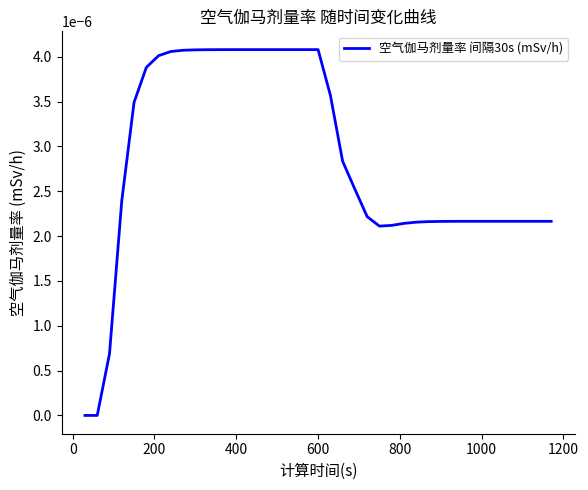

How many values are between 0 and 1?

39